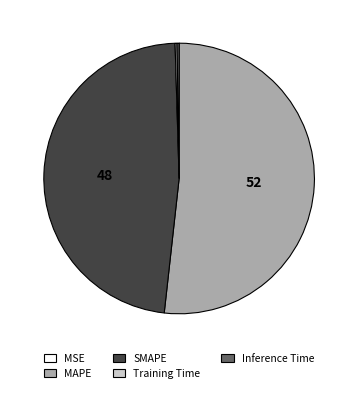

True or false: SMAPE accounts for 39% of the total.

False